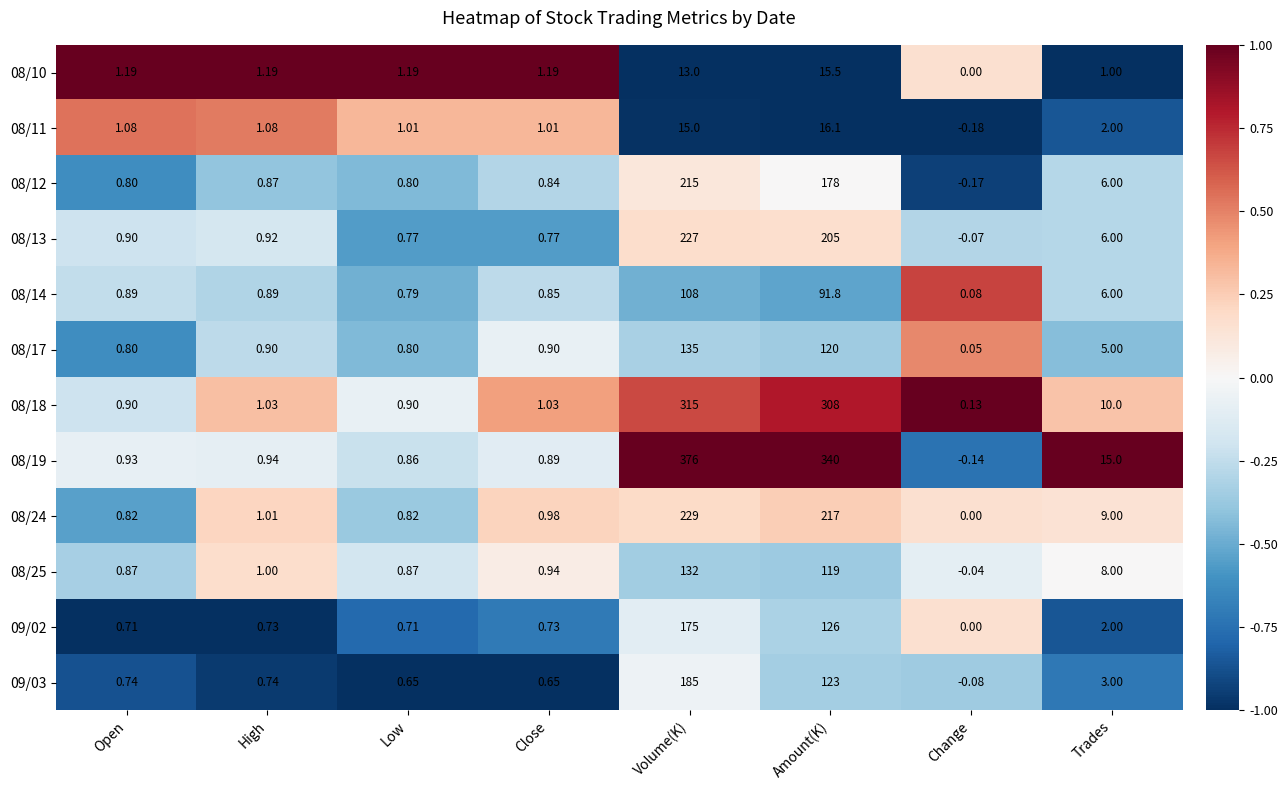

Which series has the largest total across all categories?

08/19